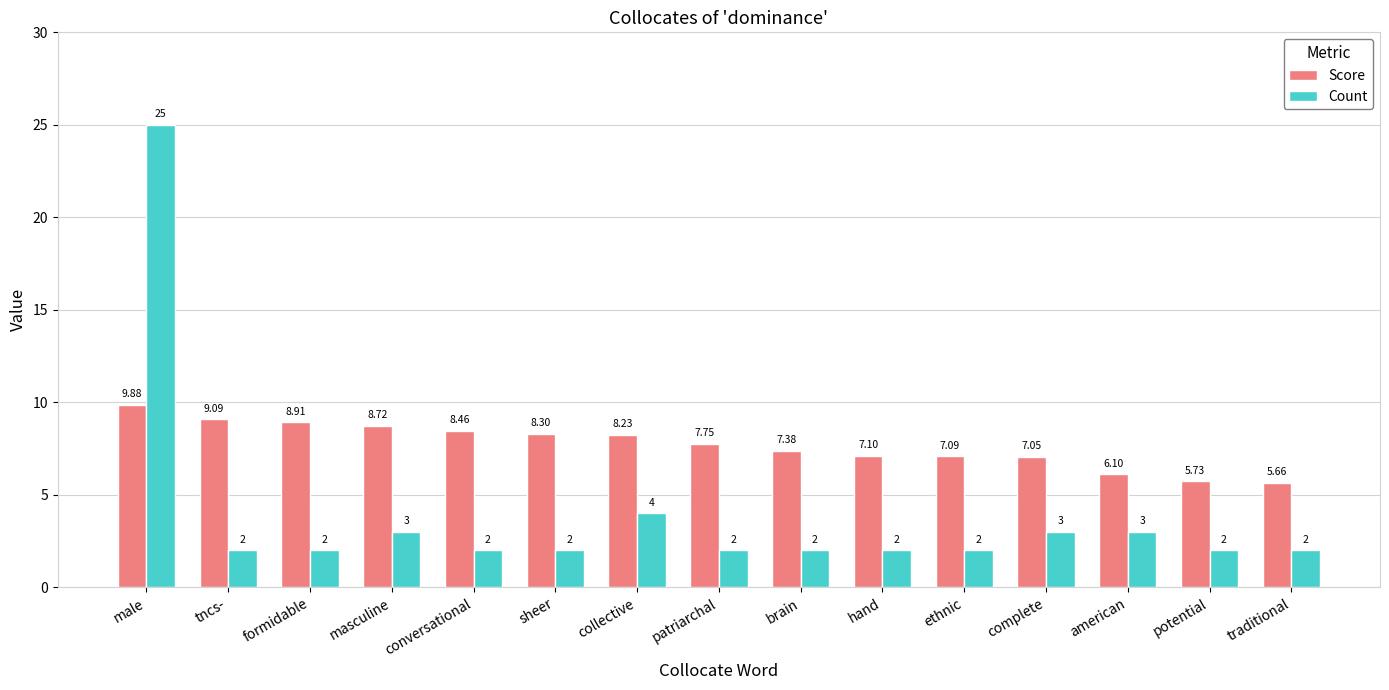

What is the label of the 13th bar from the left?

american